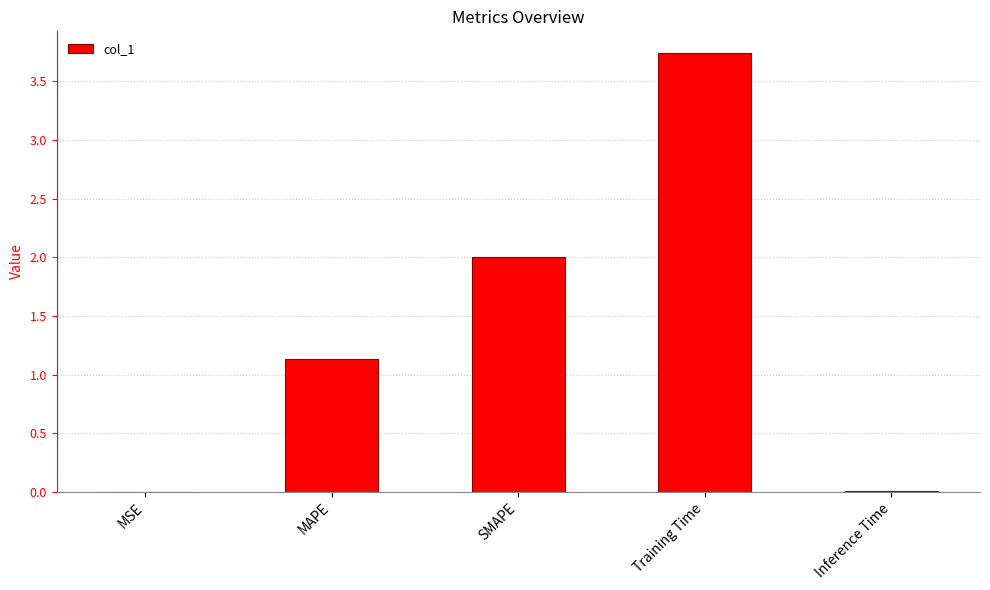

Is it true that the value at MSE is 0.0?

True